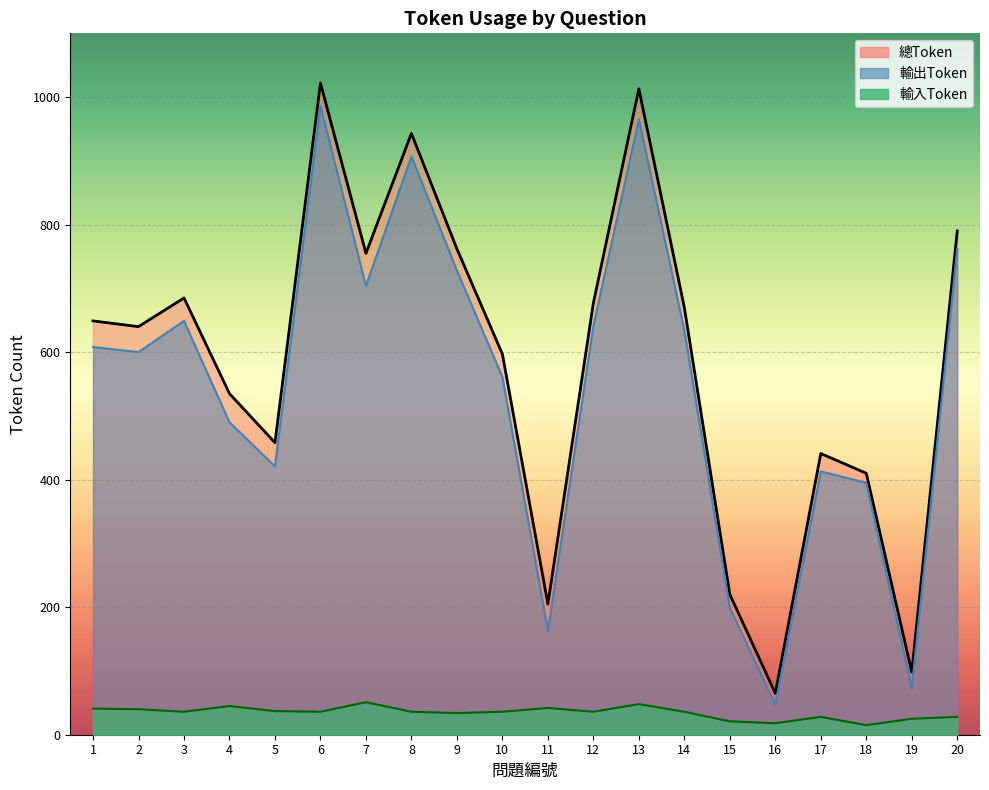

The value of 輸出Token at 3 is 1091. True or false?

False